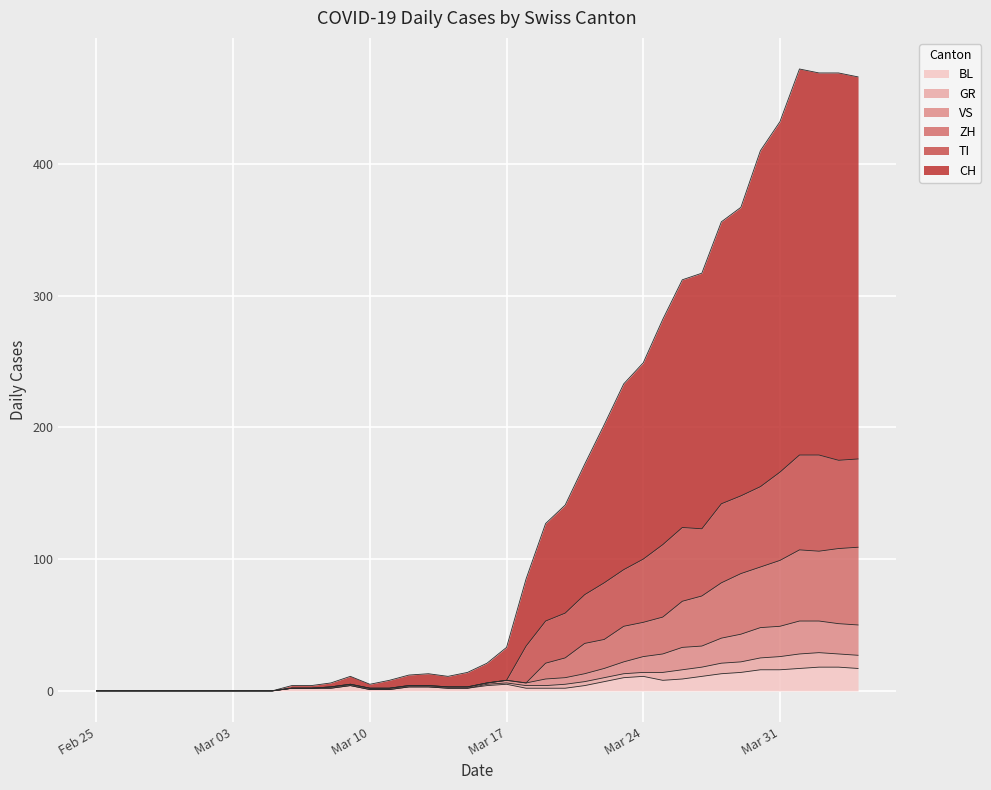

What are all the series names shown in the legend?

BL, GR, VS, ZH, TI, CH